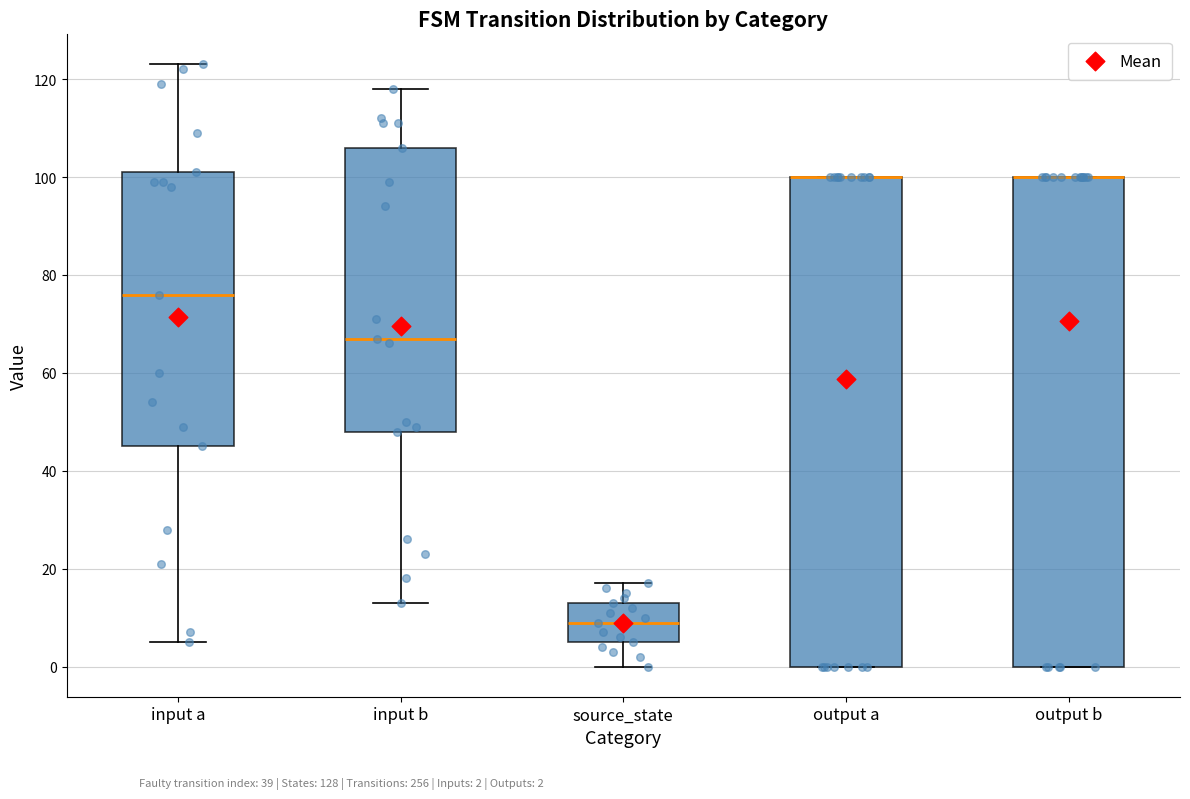

Reading left to right, transcribe this box plot: for each box, give where its median line is, the range the box spans, and where its two whiskers end, as read against the y-axis. The values are not printed on the chart, so give them approximately, as read against the axis.

input a: median 76, box 46 to 102, whiskers 6 to 124
input b: median 68, box 48 to 106, whiskers 14 to 118
source_state: median 10, box 6 to 14, whiskers 0 to 18
output a: median 100 (drawn on the box's upper edge), box 0 to 100, whiskers 0 to 100
output b: median 100 (drawn on the box's upper edge), box 0 to 100, whiskers 0 to 100